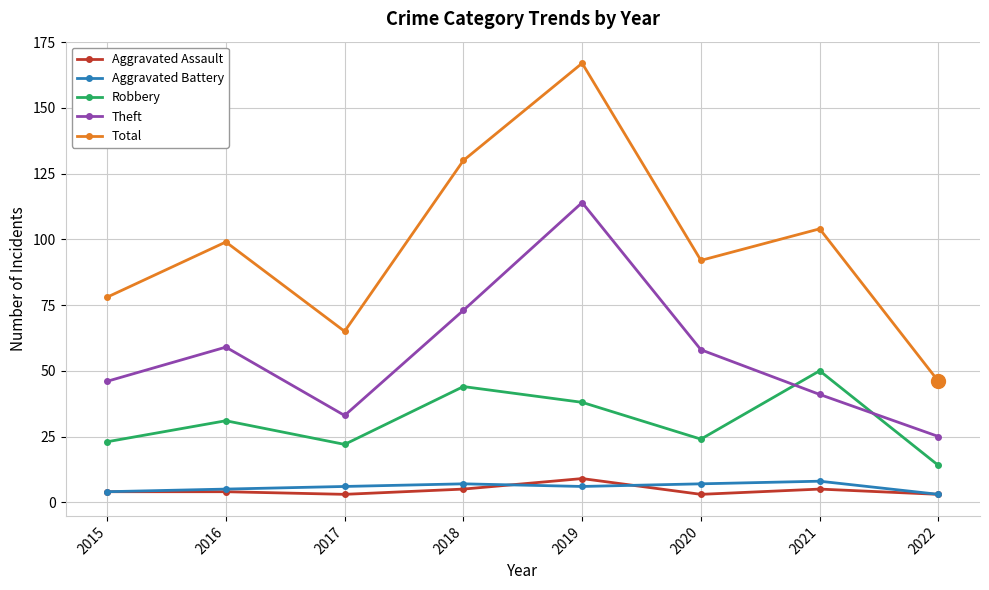

Count the Aggravated Battery values in the range 5 to 7.

5